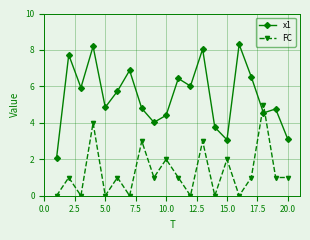

Which series has the largest total across all categories?

x1